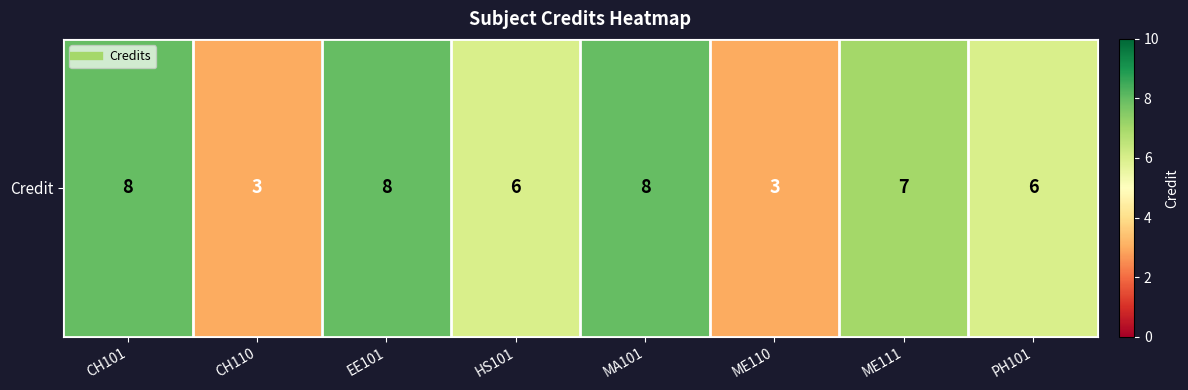

Which has a higher value, MA101 or ME111?

MA101